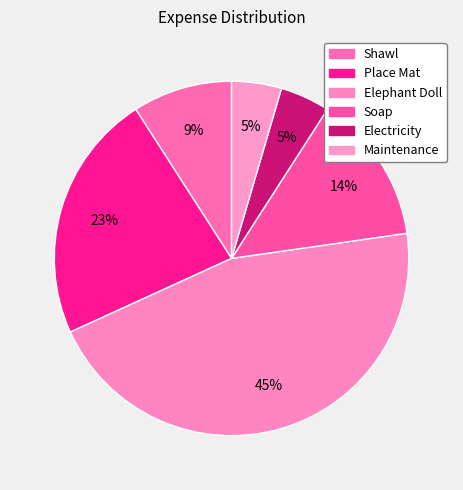

What percentage is the Shawl slice, to the nearest percent?

9%